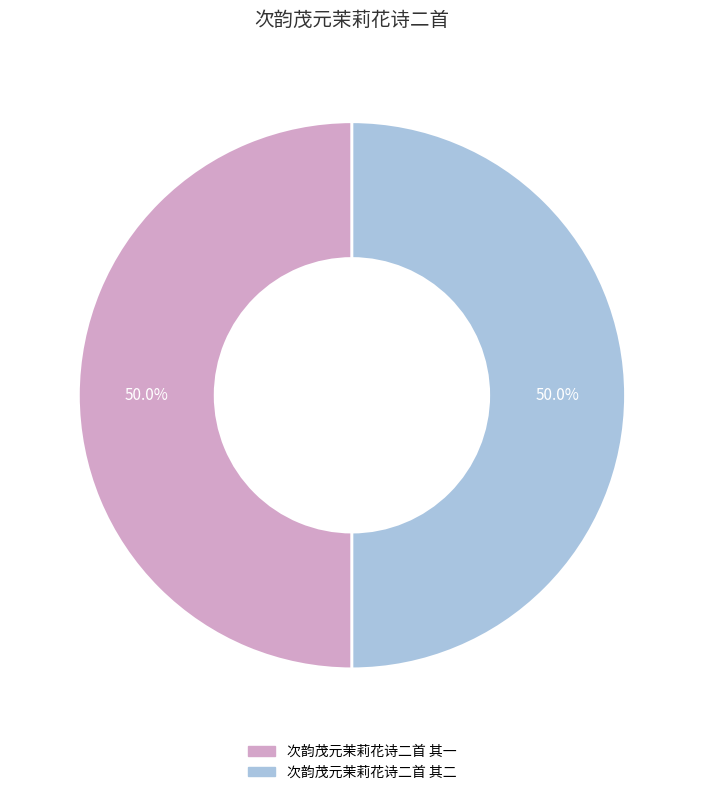

To the nearest percent, what percentage of the pie is 次韵茂元茉莉花诗二首 其一?

50%